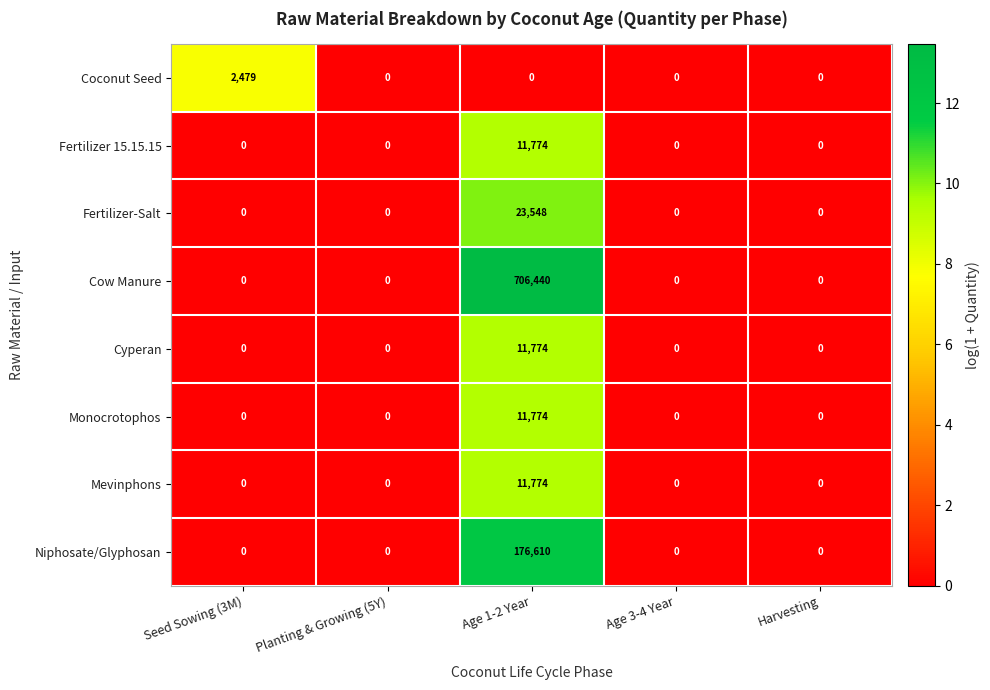

Is it true that Coconut Seed equals 0 at Age 3-4 Year?

True